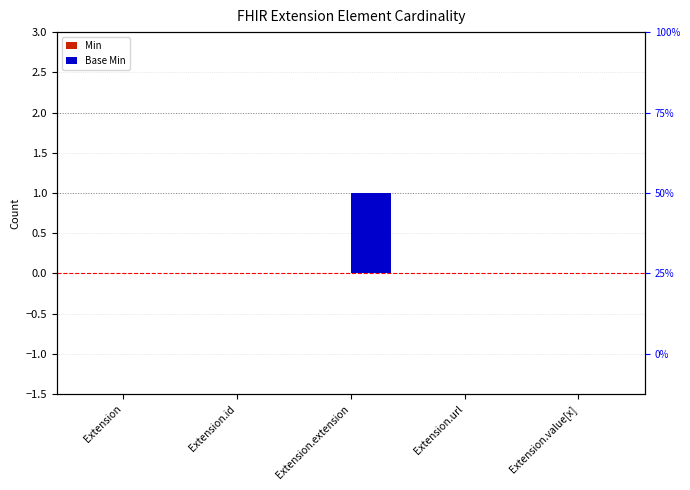

Reading left to right, extract all data points from this chart.

Min: Extension=0	Extension.id=0	Extension.extension=0	Extension.url=0	Extension.value[x]=0
Base Min: Extension=0	Extension.id=0	Extension.extension=1	Extension.url=0	Extension.value[x]=0